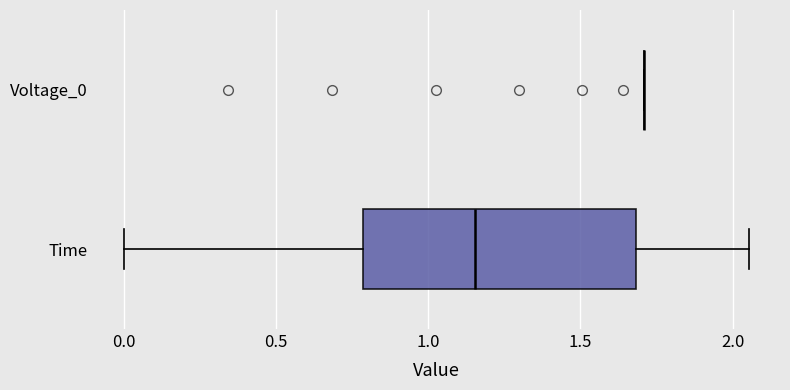

Reading bottom to top, transcribe this box plot: for each box, give where its median line is, the range the box spans, and where its two whiskers end, as read against the x-axis. The values are not printed on the chart, so give them approximately, as read against the axis.

Time: median 1.15, box 0.80 to 1.70, whiskers 0.00 to 2.05
Voltage_0: box collapsed to a line at 1.70, whiskers 1.70 to 1.70